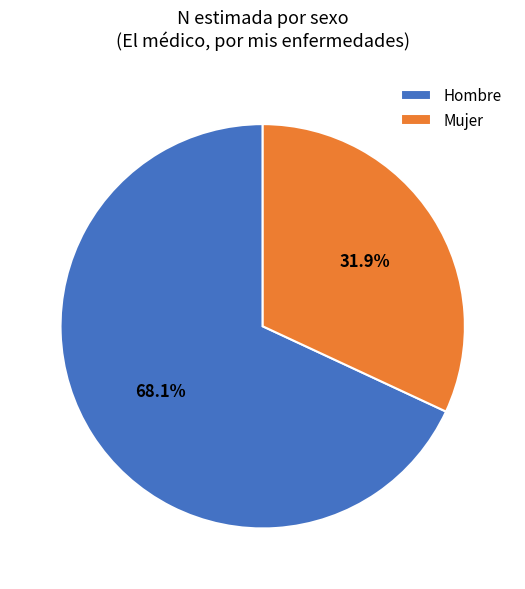

Which has a higher value, Hombre or Mujer?

Hombre